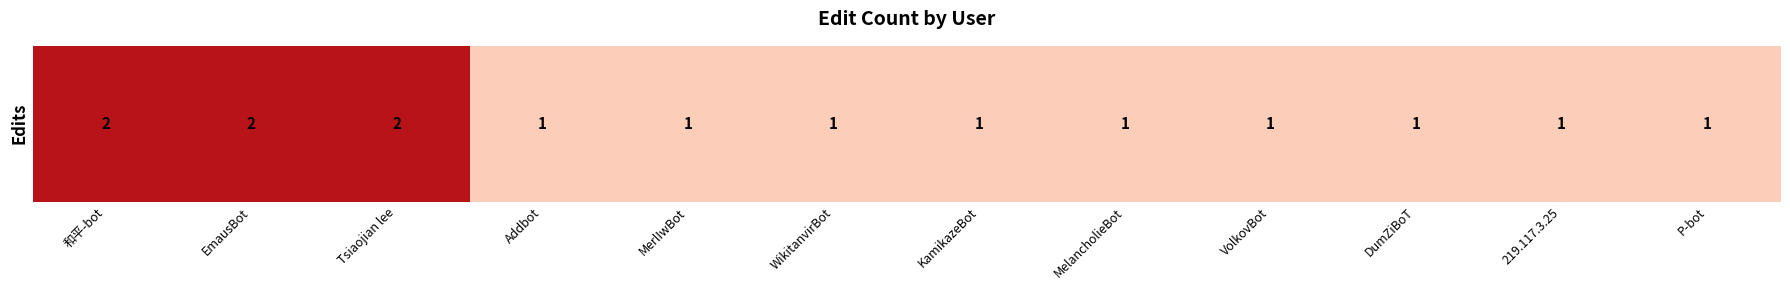

What is the approximate value at KamikazeBot?

1